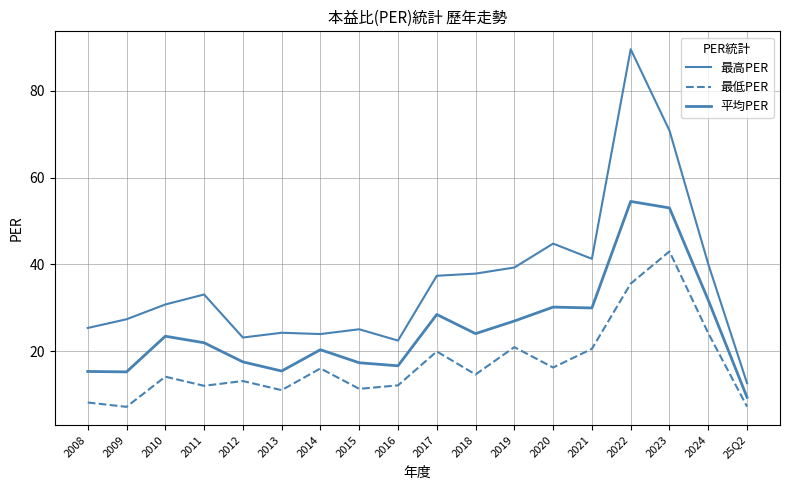

Between 25Q2 and 2011, which is larger?

2011